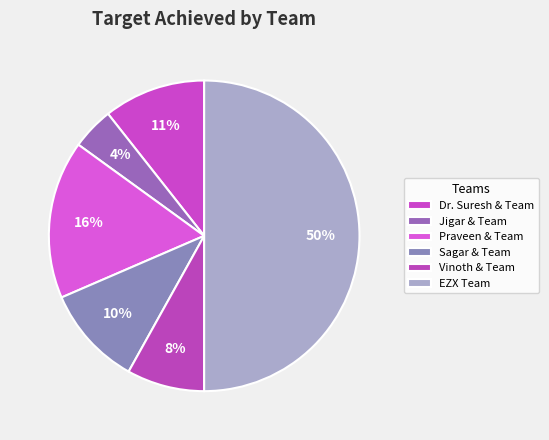

To the nearest percent, what portion does Vinoth & Team represent?

8%